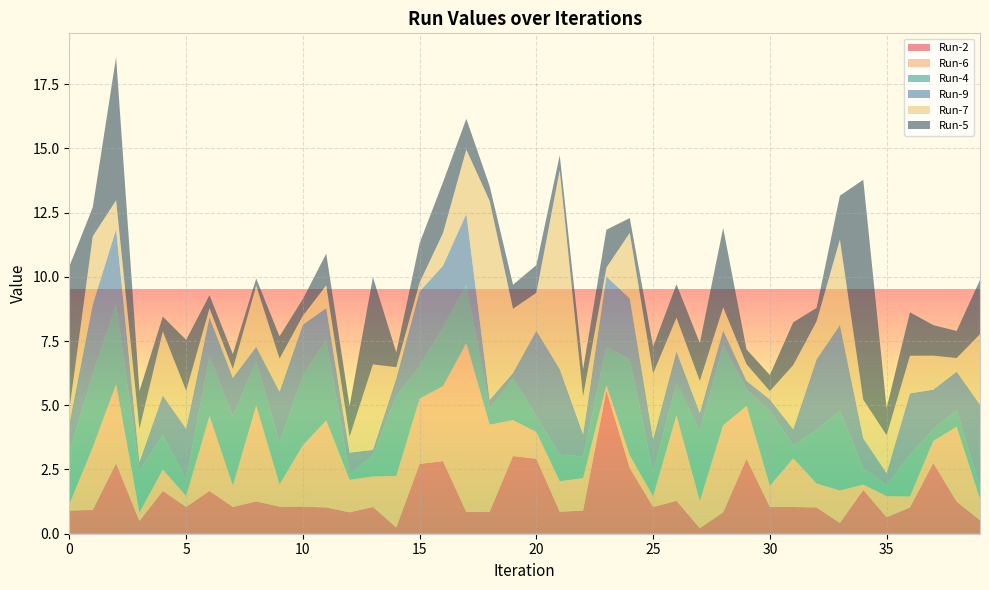

Reading right to left, list all the values displayed in this chart.

Run-2: 39=0.5	38=1.2	37=2.7	36=1.0	35=0.6	34=1.7	33=0.4	32=1.0	31=1.0	30=1.0	29=2.9	28=0.8	27=0.2	26=1.3	25=1.0	24=2.6	23=5.6	22=0.9	21=0.9	20=2.9	19=3.0	18=0.9	17=0.8	16=2.8	15=2.7	14=0.2	13=1.0	12=0.8	11=1.0	10=1.1	9=1.1	8=1.3	7=1.0	6=1.7	5=1.0	4=1.7	3=0.5	2=2.7	1=0.9	0=0.9
Run-6: 39=0.8	38=2.9	37=0.9	36=0.4	35=0.8	34=0.2	33=1.3	32=0.9	31=1.9	30=0.8	29=2.1	28=3.4	27=1.1	26=3.3	25=0.4	24=0.5	23=0.2	22=1.3	21=1.2	20=1.0	19=1.4	18=3.4	17=6.6	16=2.9	15=2.5	14=2.0	13=1.2	12=1.3	11=3.4	10=2.4	9=0.9	8=3.7	7=0.8	6=2.9	5=0.4	4=0.8	3=0.3	2=3.1	1=2.4	0=0.3
Run-4: 39=0.5	38=0.6	37=0.5	36=1.6	35=0.4	34=0.6	33=3.1	32=2.1	31=0.5	30=2.9	29=0.6	28=3.1	27=2.7	26=1.2	25=0.9	24=3.7	23=1.5	22=0.8	21=1.0	20=0.6	19=1.6	18=0.6	17=2.3	16=2.3	15=1.2	14=3.1	13=0.8	12=0.2	11=3.1	10=2.7	9=1.6	8=1.7	7=2.7	6=2.3	5=0.6	4=1.3	3=1.6	2=3.1	1=2.8	0=2.1
Run-9: 39=3.2	38=1.5	37=1.5	36=2.4	35=0.5	34=1.2	33=3.3	32=2.7	31=0.6	30=0.4	29=0.3	28=0.6	27=0.7	26=1.2	25=1.3	24=2.4	23=2.7	22=0.9	21=3.3	20=3.3	19=0.2	18=0.3	17=2.7	16=2.4	15=2.9	14=0.7	13=0.2	12=0.8	11=1.2	10=2.0	9=2.0	8=0.6	7=1.5	6=1.5	5=2.0	4=1.5	3=0.3	2=2.9	1=2.7	0=1.1
Run-7: 39=2.7	38=0.5	37=1.3	36=1.5	35=1.5	34=1.5	33=3.3	32=1.5	31=2.5	30=0.3	29=0.6	28=0.9	27=1.2	26=1.3	25=2.6	24=2.6	23=0.3	22=1.5	21=7.7	20=1.5	19=2.5	18=7.7	17=2.5	16=1.3	15=0.3	14=0.4	13=3.3	12=0.6	11=0.9	10=0.3	9=1.3	8=2.4	7=0.3	6=0.3	5=1.5	4=2.5	3=1.3	2=1.1	1=2.7	0=0.5
Run-5: 39=2.1	38=1.1	37=1.2	36=1.7	35=1.1	34=8.6	33=1.7	32=0.5	31=1.7	30=0.6	29=0.6	28=3.1	27=1.5	26=1.3	25=1.0	24=0.6	23=1.5	22=1.1	21=0.6	20=1.1	19=0.9	18=0.6	17=1.2	16=2.0	15=1.5	14=0.6	13=3.4	12=1.2	11=1.2	10=0.7	9=0.9	8=0.3	7=0.6	6=0.5	5=2.0	4=0.6	3=1.5	2=5.6	1=1.1	0=5.6